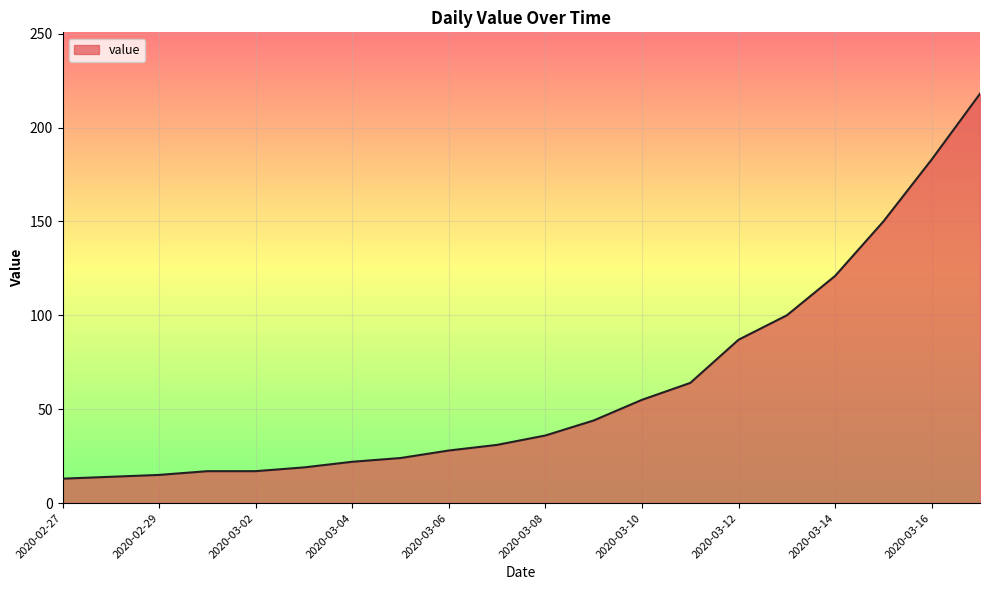

What is the difference between the maximum and minimum values?

205